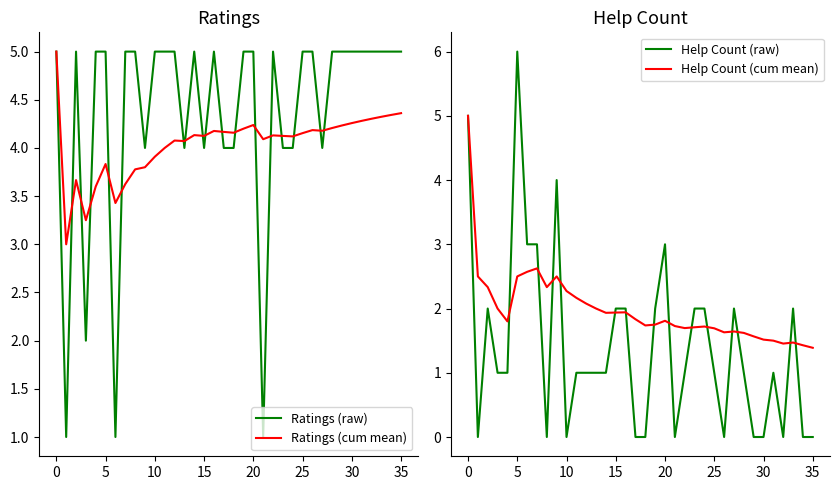

What is the lowest value of the Ratings (cum mean) series?

3.0